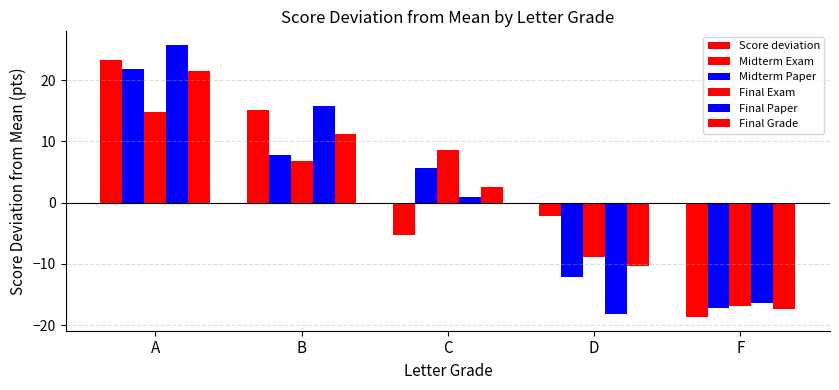

What is the value of the Midterm Exam bar at the 2nd from the left?

15.0